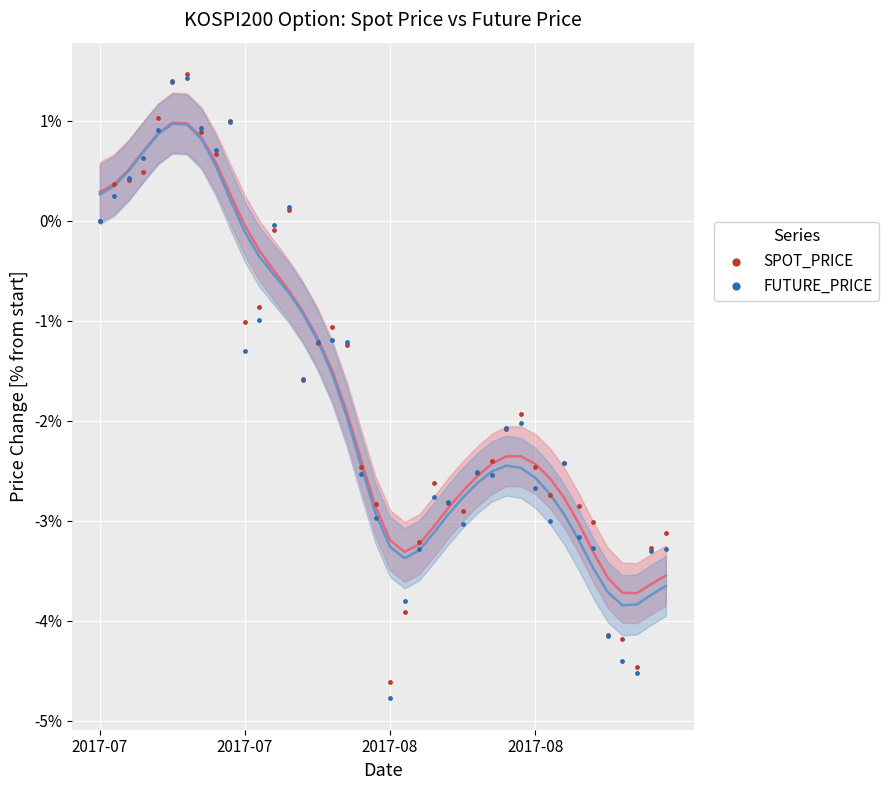

Which series reaches the maximum Y coordinate?

SPOT_PRICE